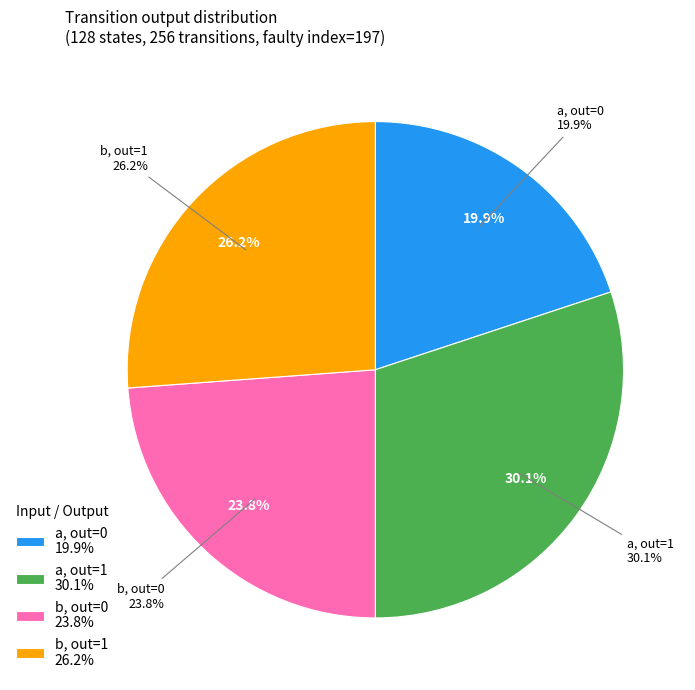

How many slices are in this pie chart?

4